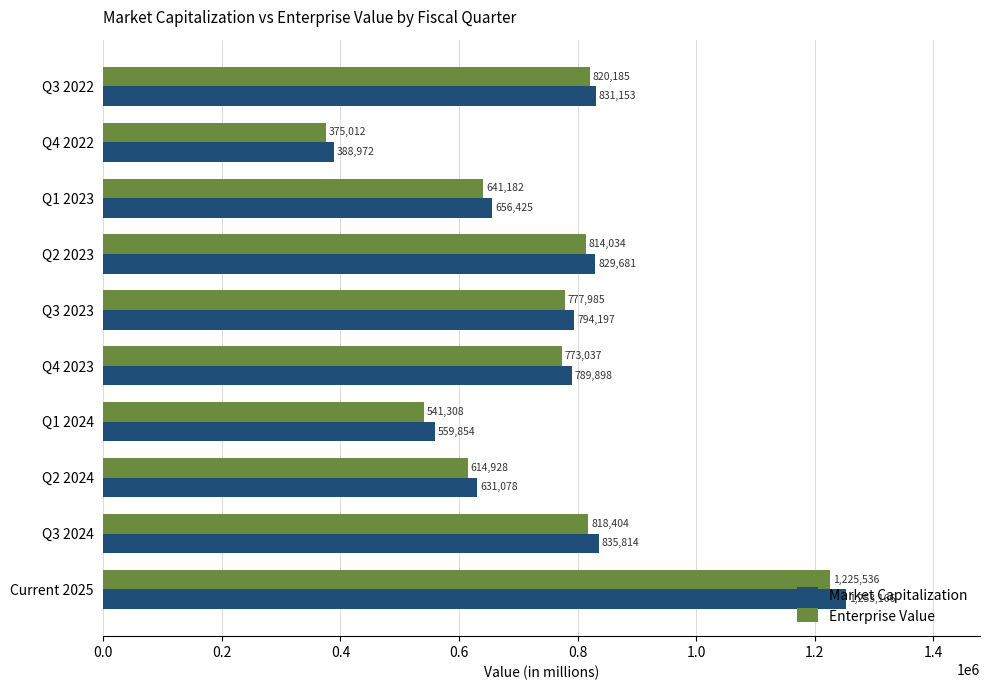

At which label is Market Capitalization closest to 821069?

Q2 2023